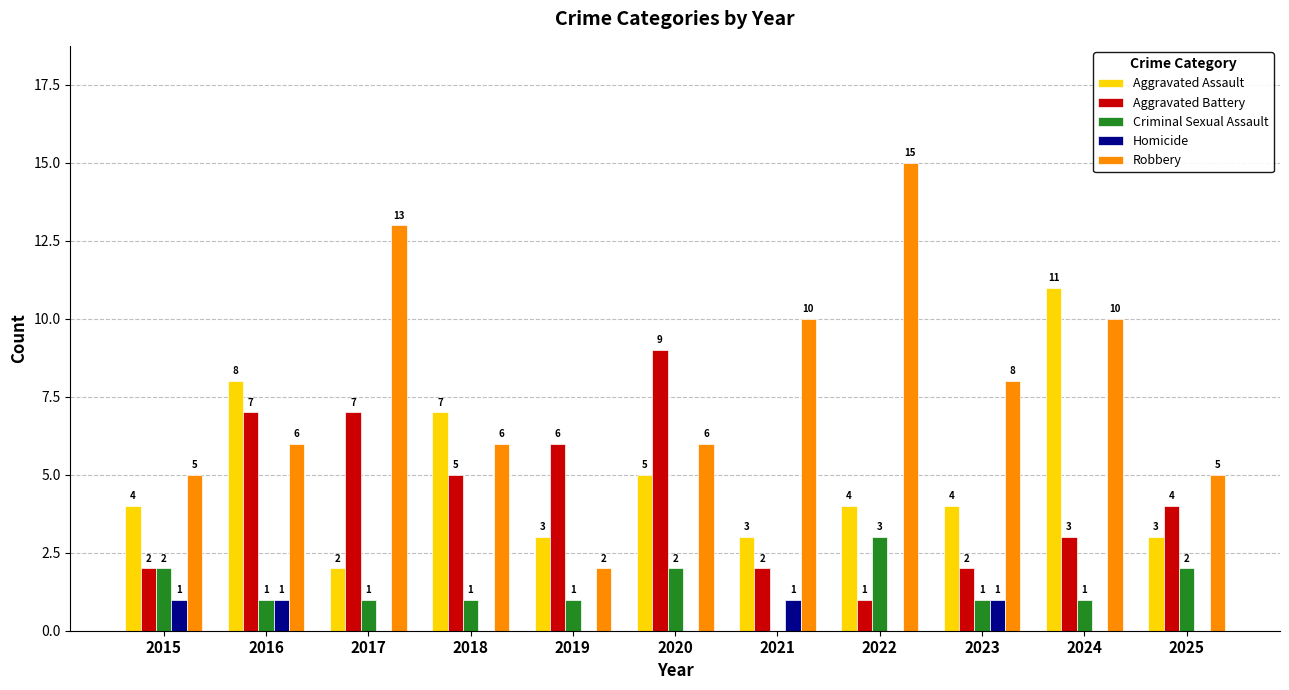

Reading left to right, extract all data points from this chart.

Aggravated Assault: 2015=4	2016=8	2017=2	2018=7	2019=3	2020=5	2021=3	2022=4	2023=4	2024=11	2025=3
Aggravated Battery: 2015=2	2016=7	2017=7	2018=5	2019=6	2020=9	2021=2	2022=1	2023=2	2024=3	2025=4
Criminal Sexual Assault: 2015=2	2016=1	2017=1	2018=1	2019=1	2020=2	2021=0	2022=3	2023=1	2024=1	2025=2
Homicide: 2015=1	2016=1	2017=0	2018=0	2019=0	2020=0	2021=1	2022=0	2023=1	2024=0	2025=0
Robbery: 2015=5	2016=6	2017=13	2018=6	2019=2	2020=6	2021=10	2022=15	2023=8	2024=10	2025=5